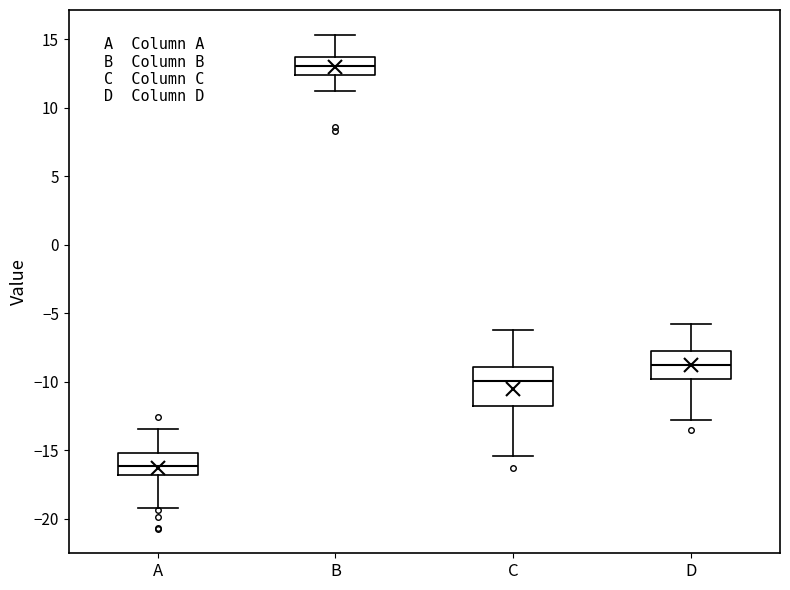

Reading left to right, transcribe this box plot: for each box, give where its median line is, the range the box spans, and where its two whiskers end, as read against the y-axis. The values are not printed on the chart, so give them approximately, as read against the axis.

A: median -16.0, box -17.0 to -15.0, whiskers -19.0 to -13.5
B: median 13.0, box 12.5 to 13.5, whiskers 11.0 to 15.5
C: median -10.0, box -12.0 to -9.0, whiskers -15.5 to -6.0
D: median -8.5, box -10.0 to -7.5, whiskers -13.0 to -5.5